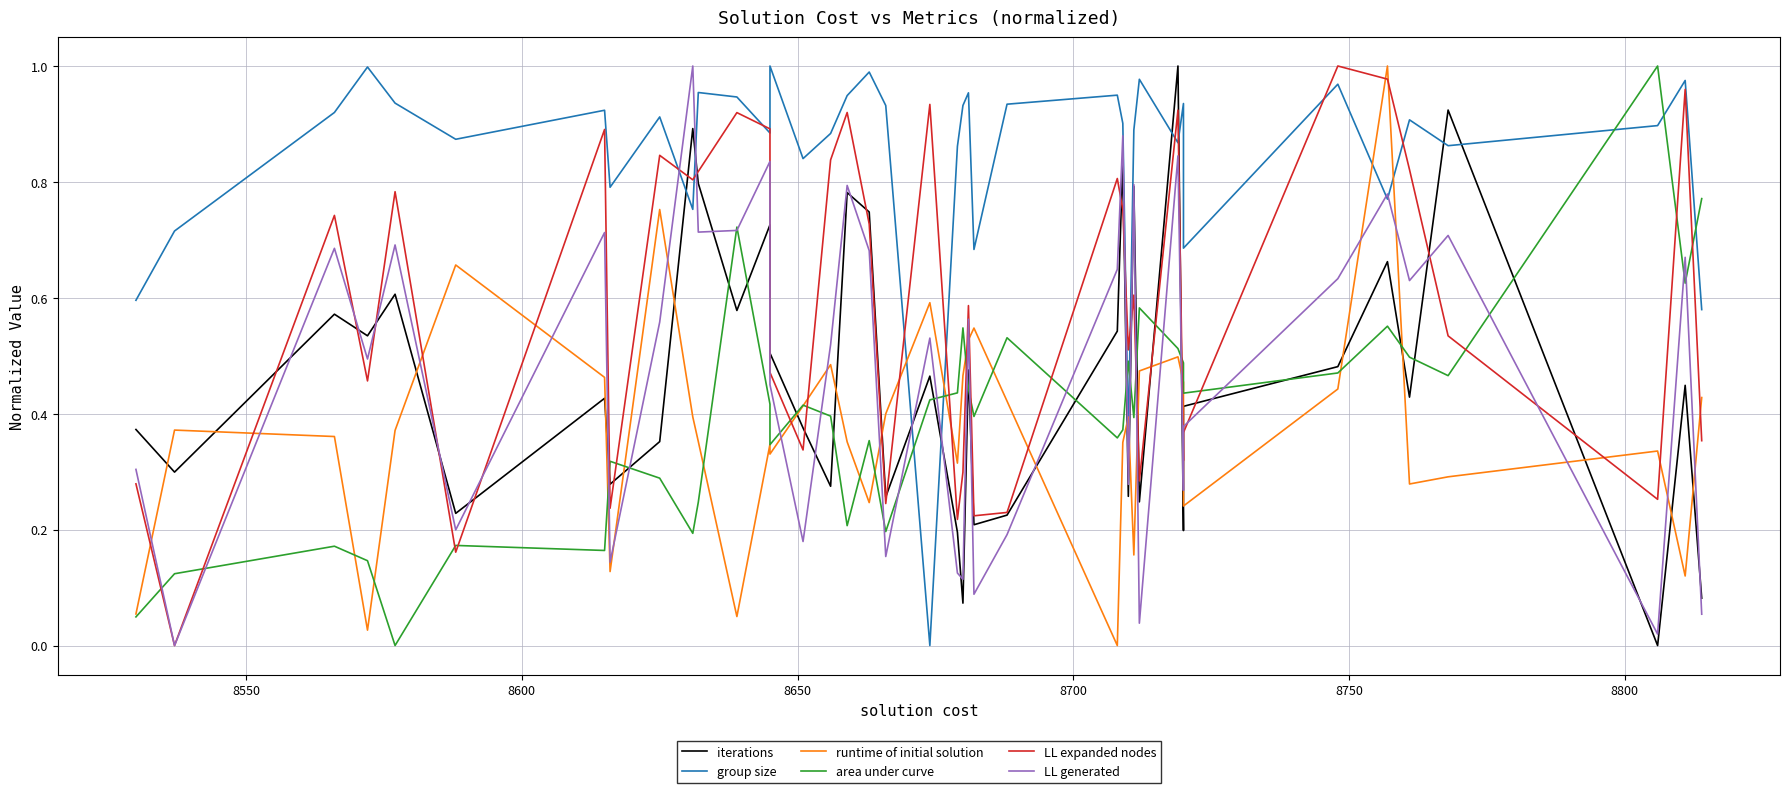

Which series ends up on top after the final intersection of group size and area under curve?

area under curve